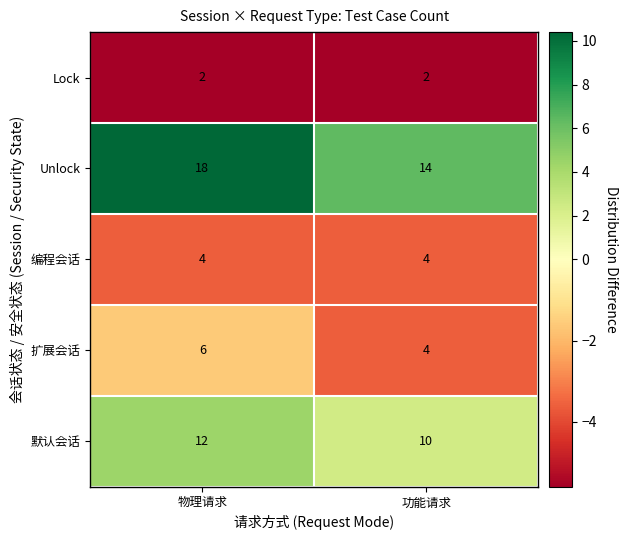

Reading right to left, list all the values displayed in this chart.

Lock: 2	2
Unlock: 14	18
编程会话: 4	4
扩展会话: 4	6
默认会话: 10	12